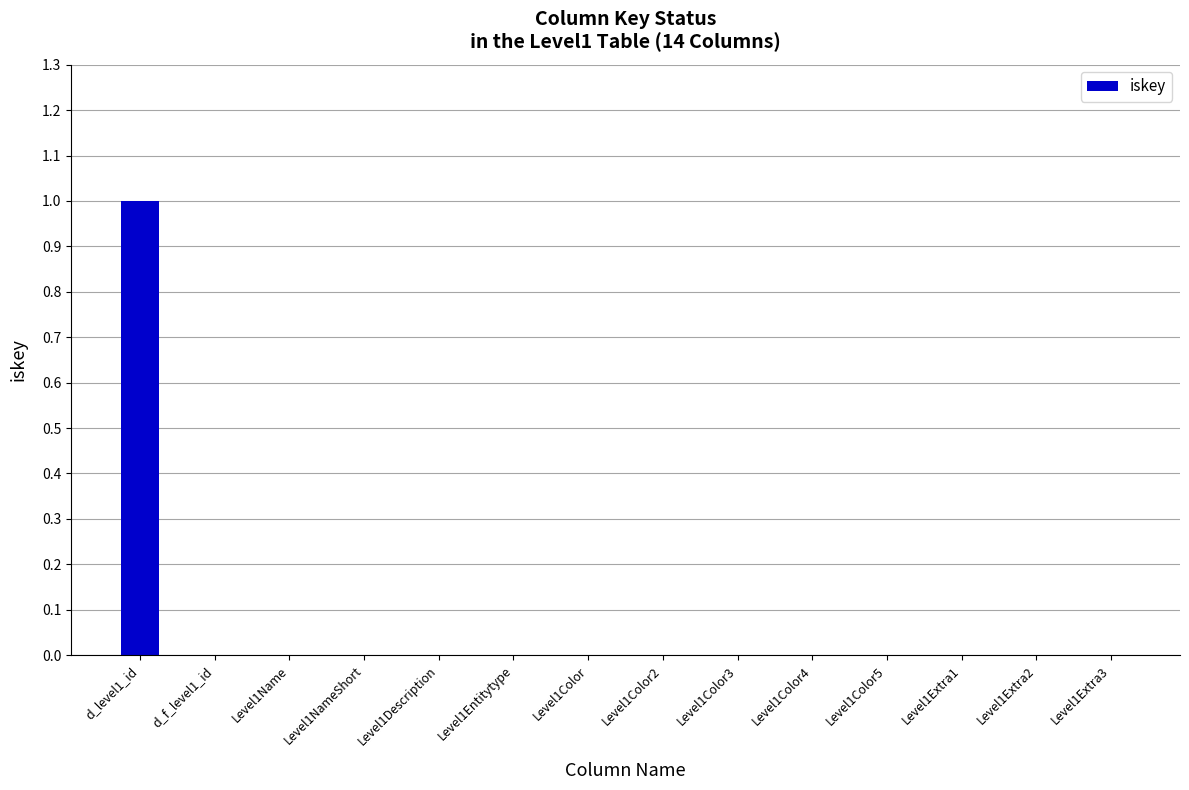

The value at d_level1_id is 1. True or false?

True